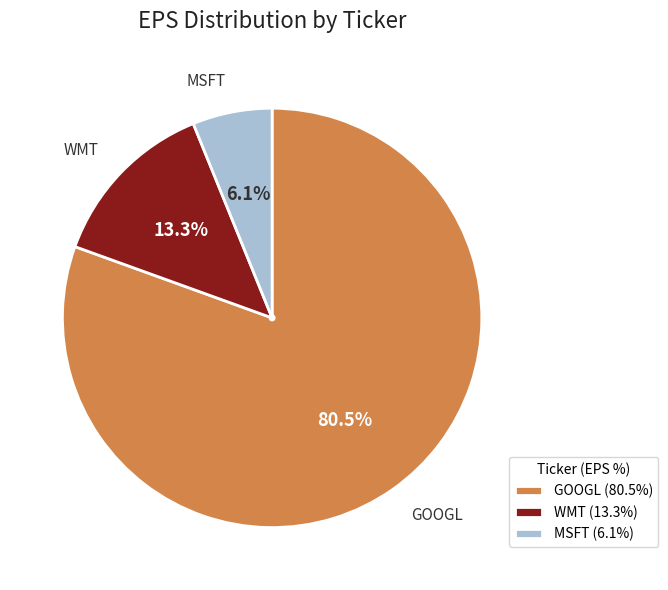

Is GOOGL the majority of the pie?

Yes